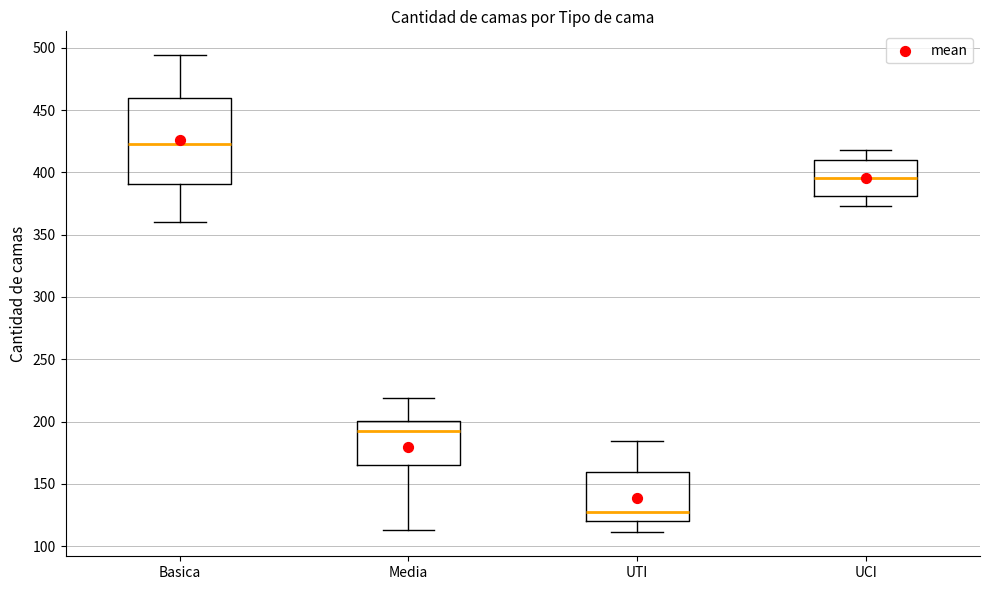

Reading left to right, read every box against the y-axis: the position of its median line, the range the box covers, and the ends of its whiskers. The values are not printed on the chart, so give them approximately, as read against the axis.

Basica: median 425, box 390 to 460, whiskers 360 to 495
Media: median 195, box 165 to 200, whiskers 115 to 220
UTI: median 125, box 120 to 160, whiskers 110 to 185
UCI: median 395, box 380 to 410, whiskers 375 to 420